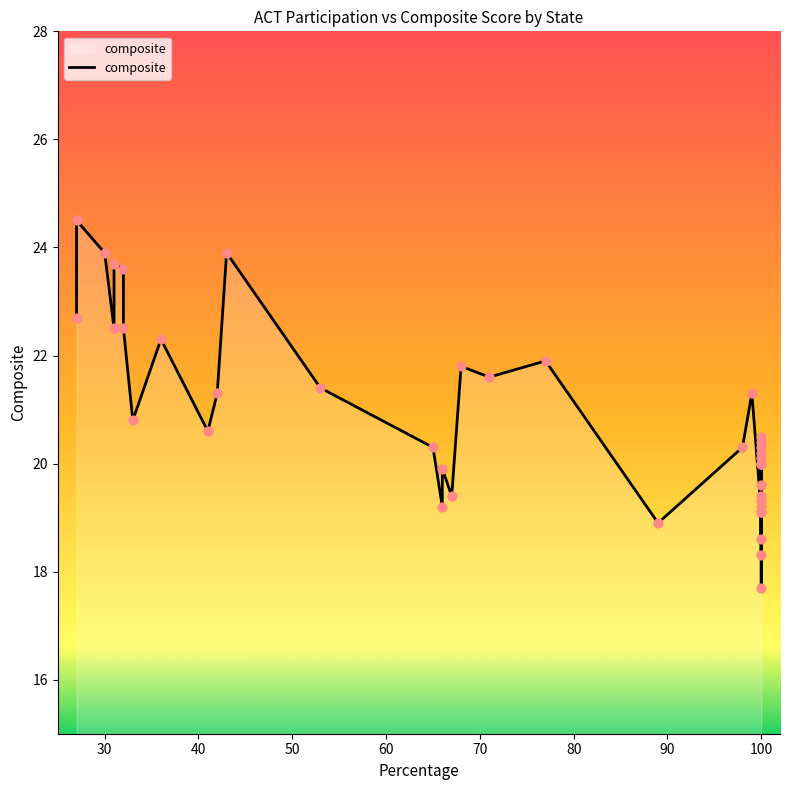

What is the change in value from 23 to 29?

+0.9